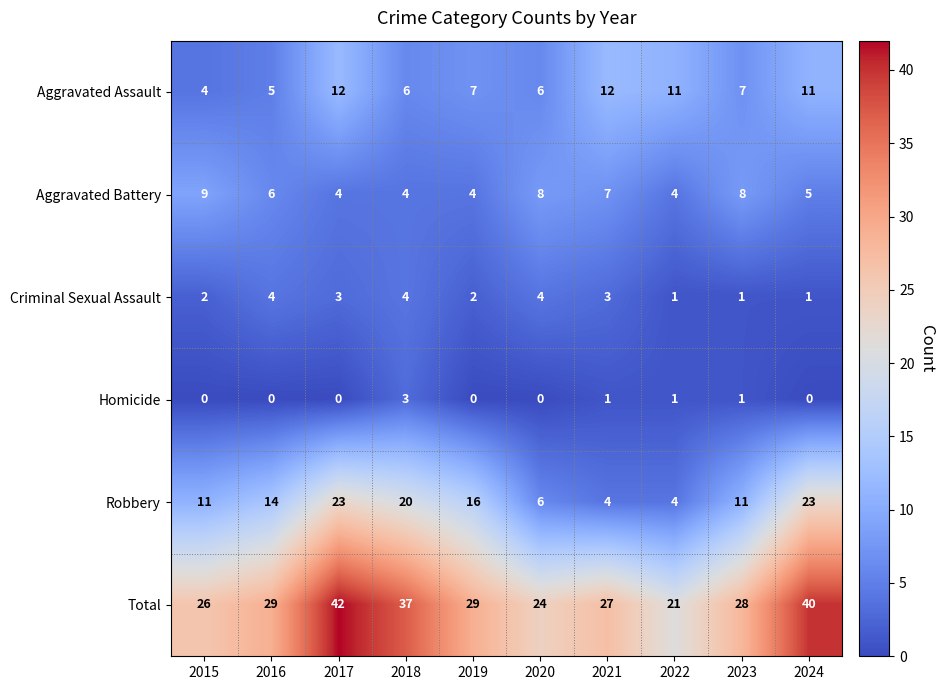

What is the difference between the maximum and minimum values in the Criminal Sexual Assault series?

3